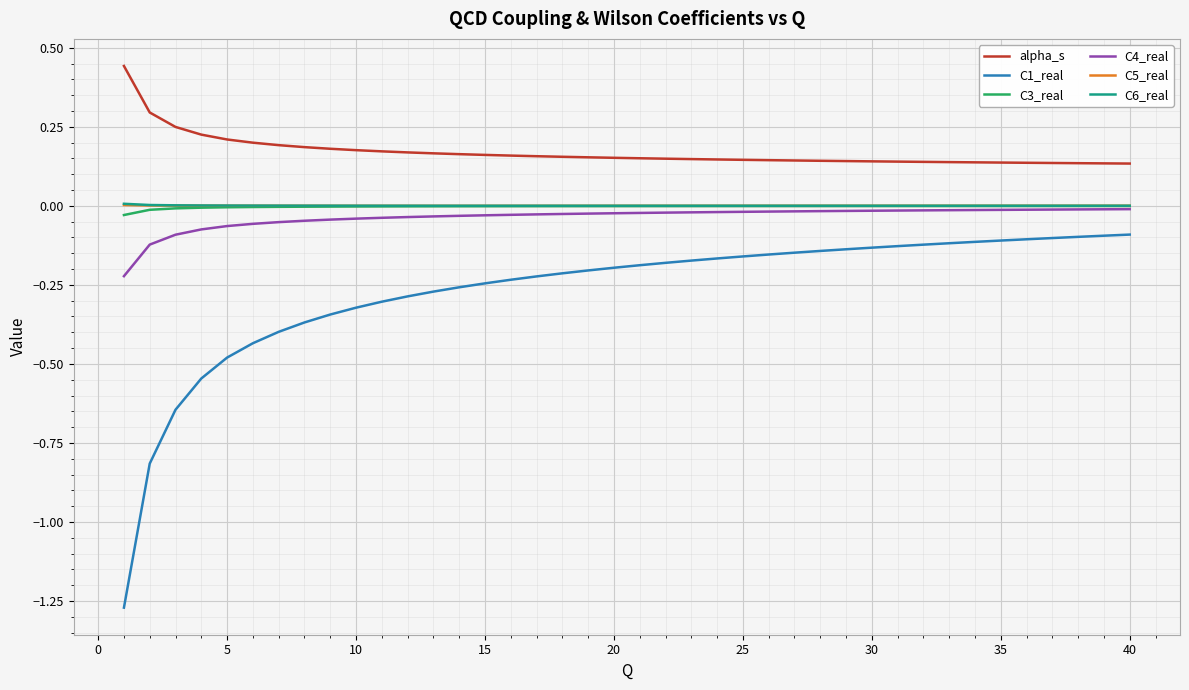

Which series has the largest total across all categories?

alpha_s